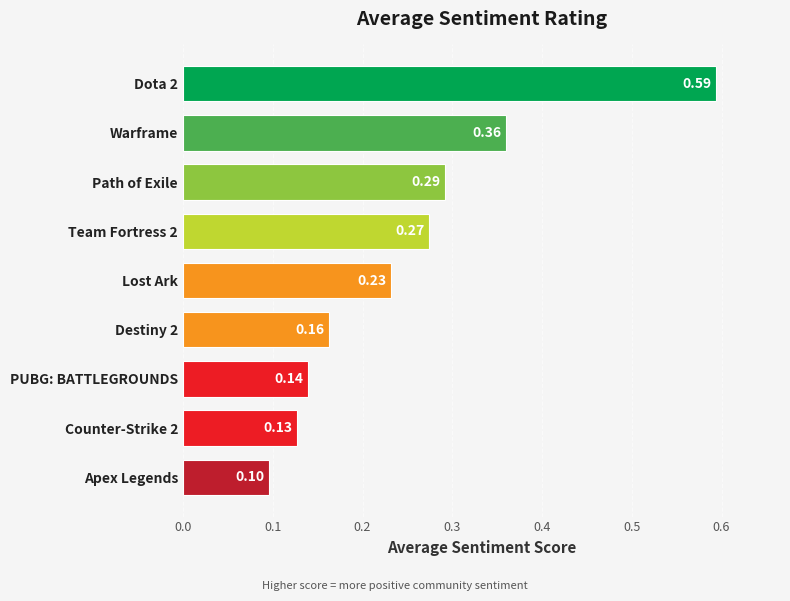

At which category does the chart reach its minimum across all series?

Apex Legends